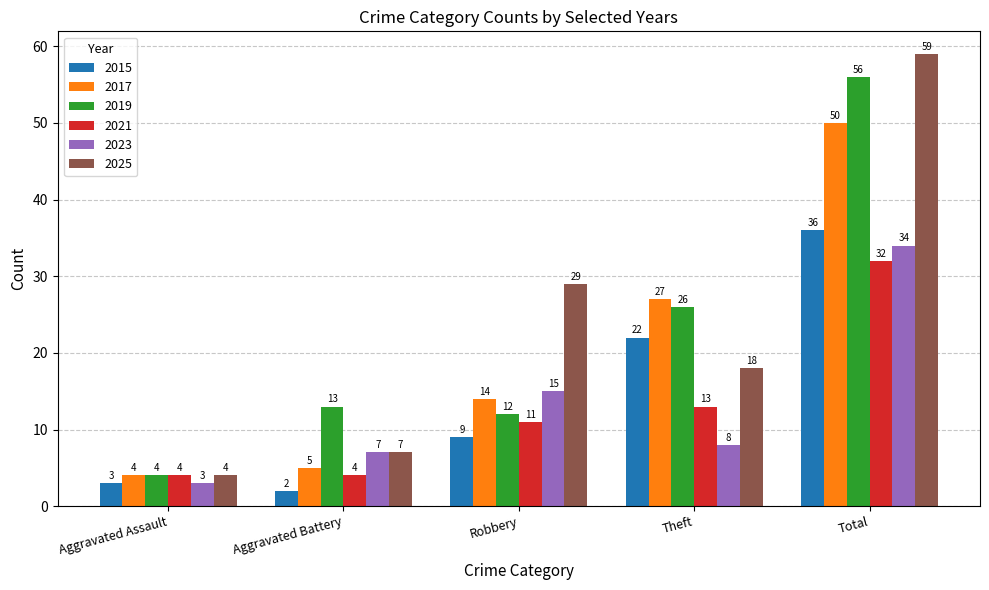

Is it true that 2025 equals 29 at Robbery?

True